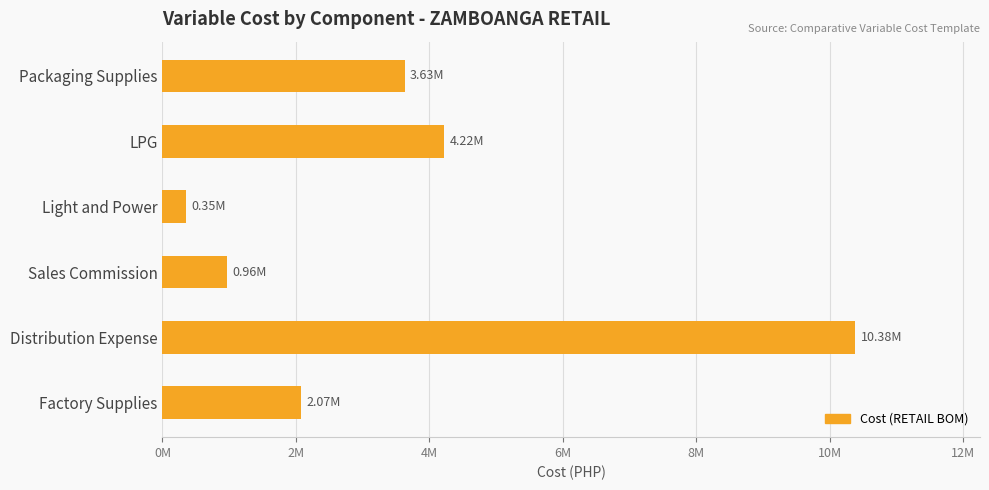

Does the chart contain stacked bars?

No